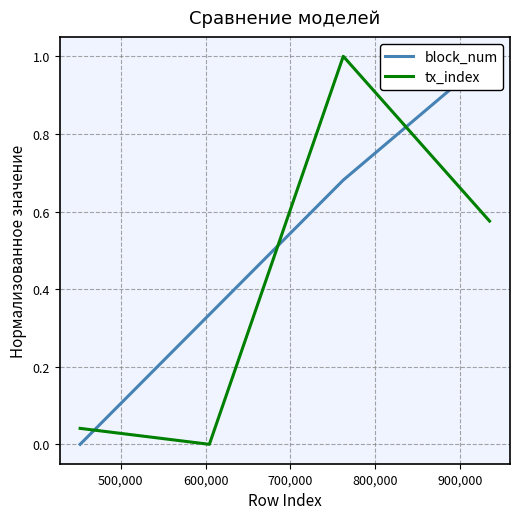

How many interior local peaks does the tx_index series have?

1